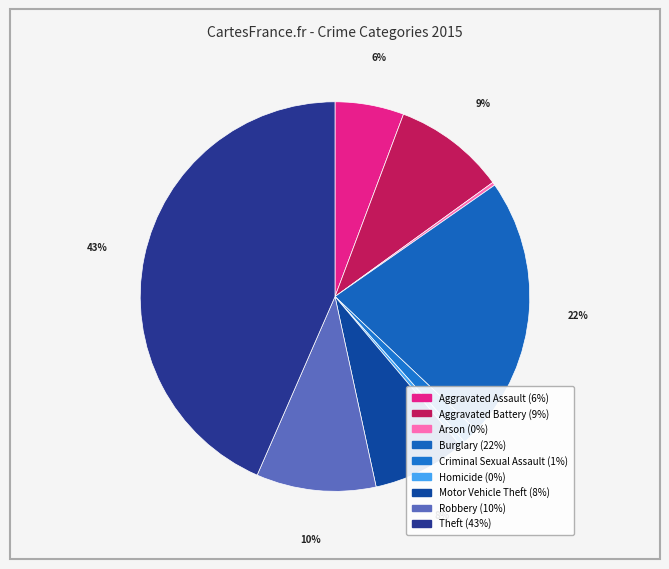

Which slice is the smallest?

Arson